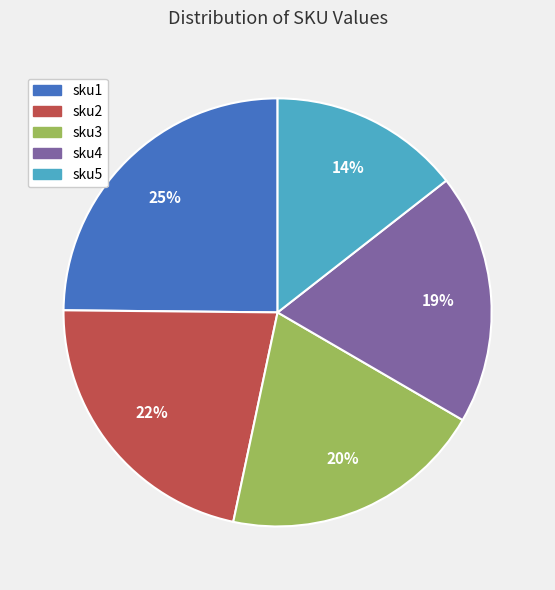

To the nearest percent, what portion does sku1 represent?

25%